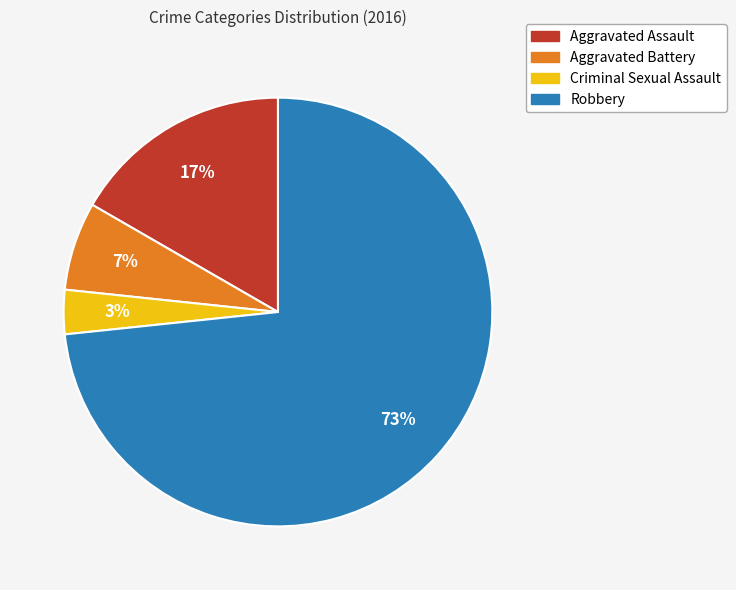

Which has a higher value, Criminal Sexual Assault or Robbery?

Robbery